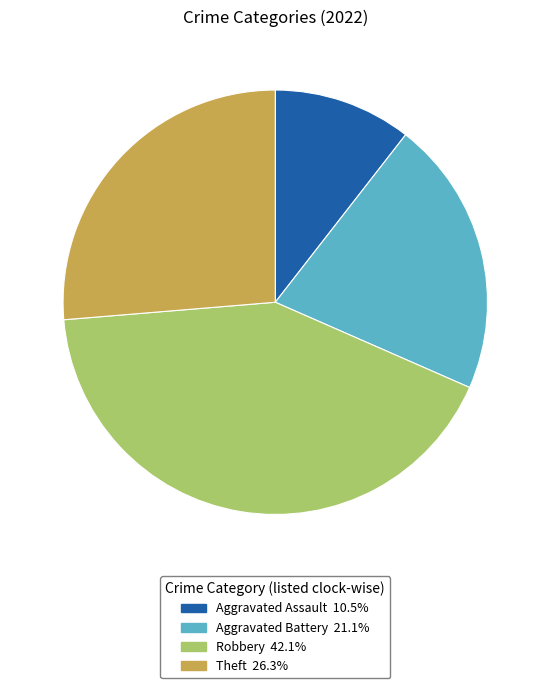

Is the sum of Theft 26.3% and Aggravated Battery 21.1% greater than half?

No